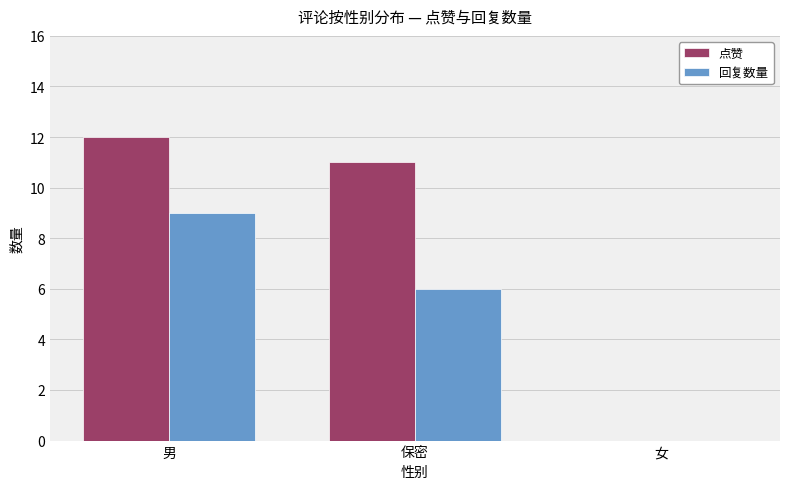

How many groups of bars are there?

3